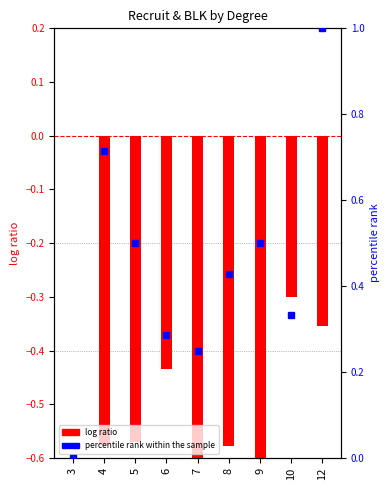

Between 5 and 7, which series saw the biggest shift?

percentile rank within the sample